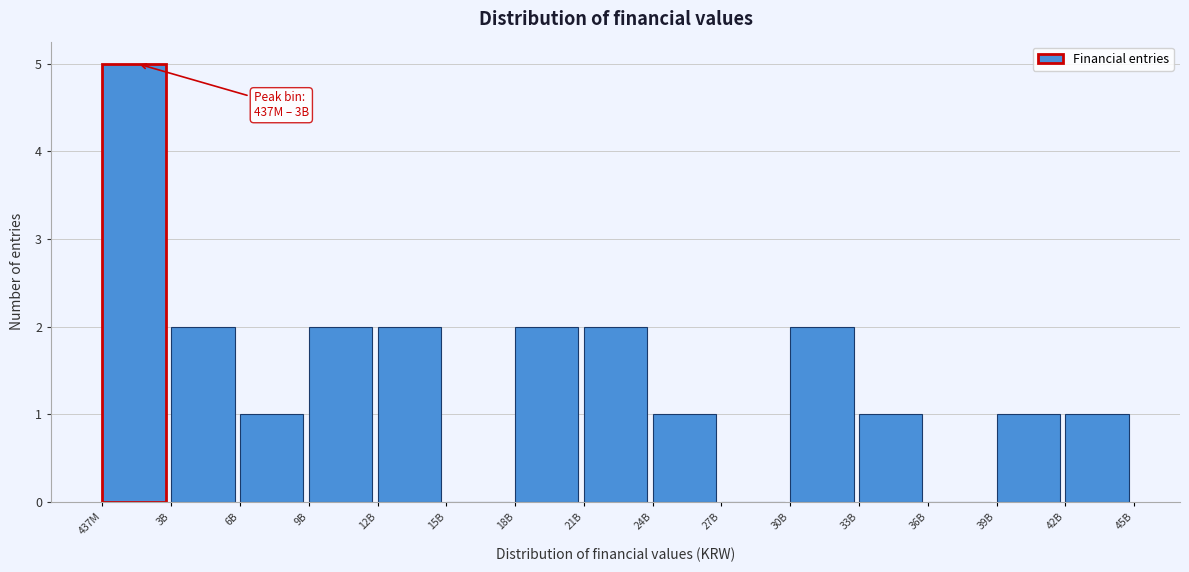

Reading left to right, what are all the values shown in this chart?

437M=5	3B=2	6B=1	9B=2	12B=2	15B=0	18B=2	21B=2	24B=1	27B=0	30B=2	33B=1	36B=0	39B=1	42B=1